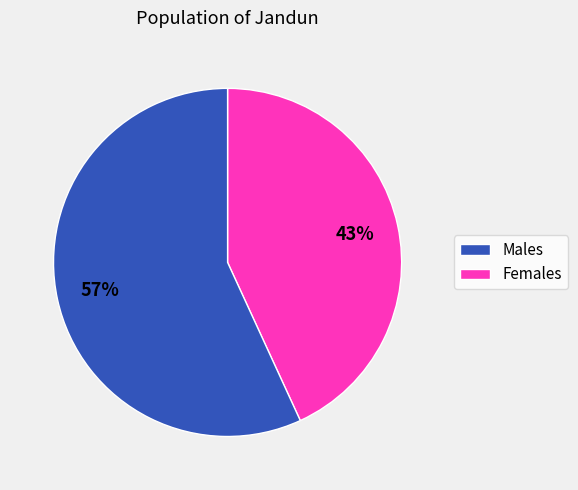

To the nearest percent, what is the difference between the largest and smallest slice percentages?

14%